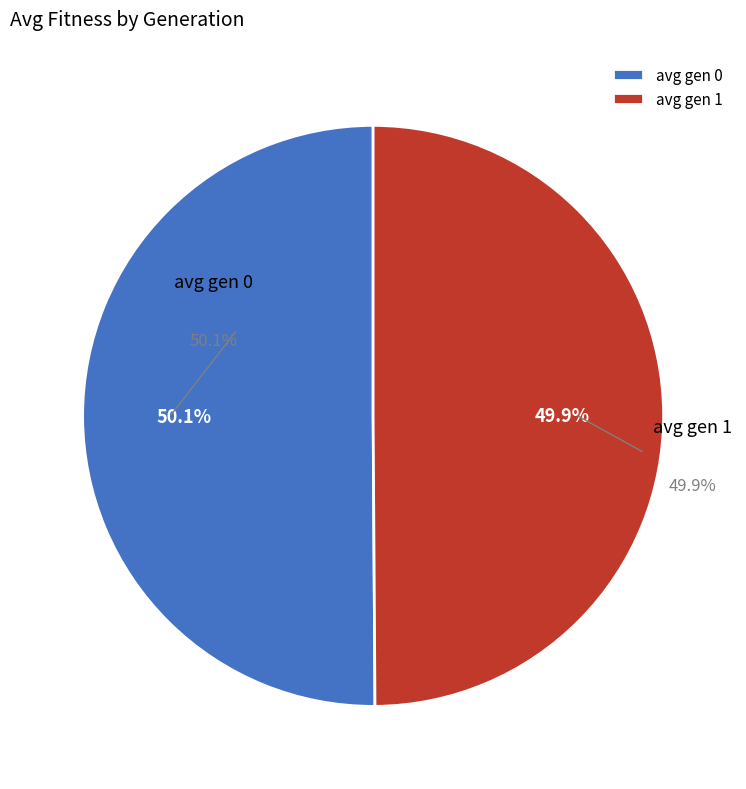

Which slice is the smallest?

avg gen 1